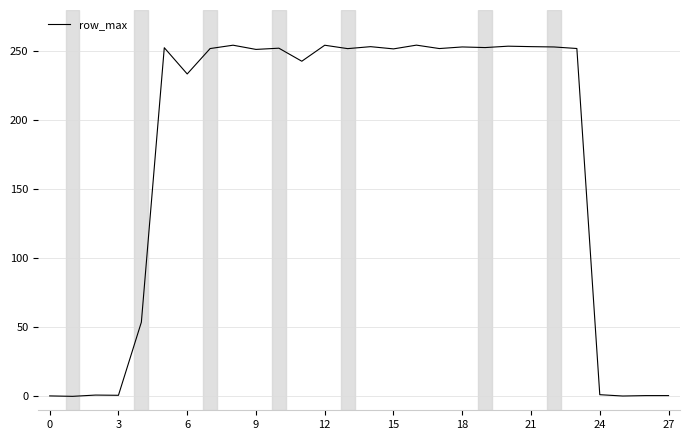

What is the maximum value shown in the chart?

254.5